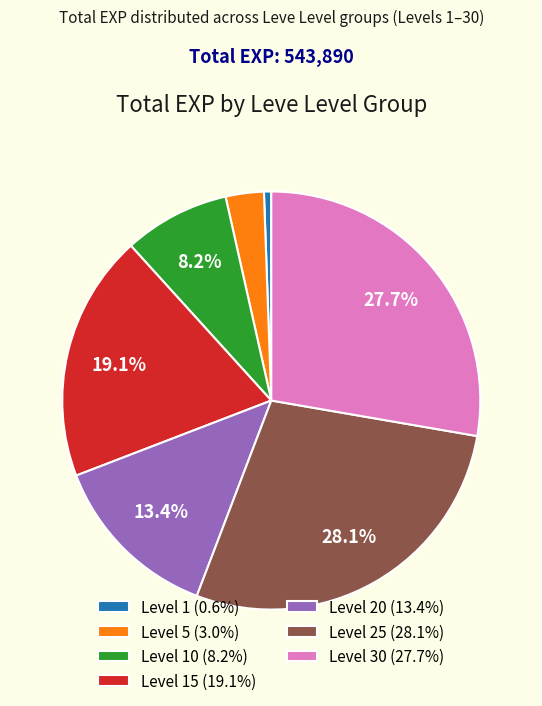

What portion of the pie excludes Level 15 (19.1%)?

80.9%